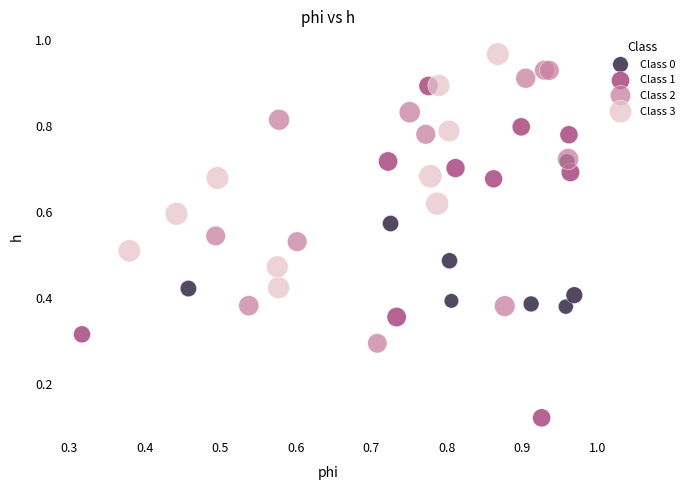

Which series reaches the maximum Y coordinate?

Class 3